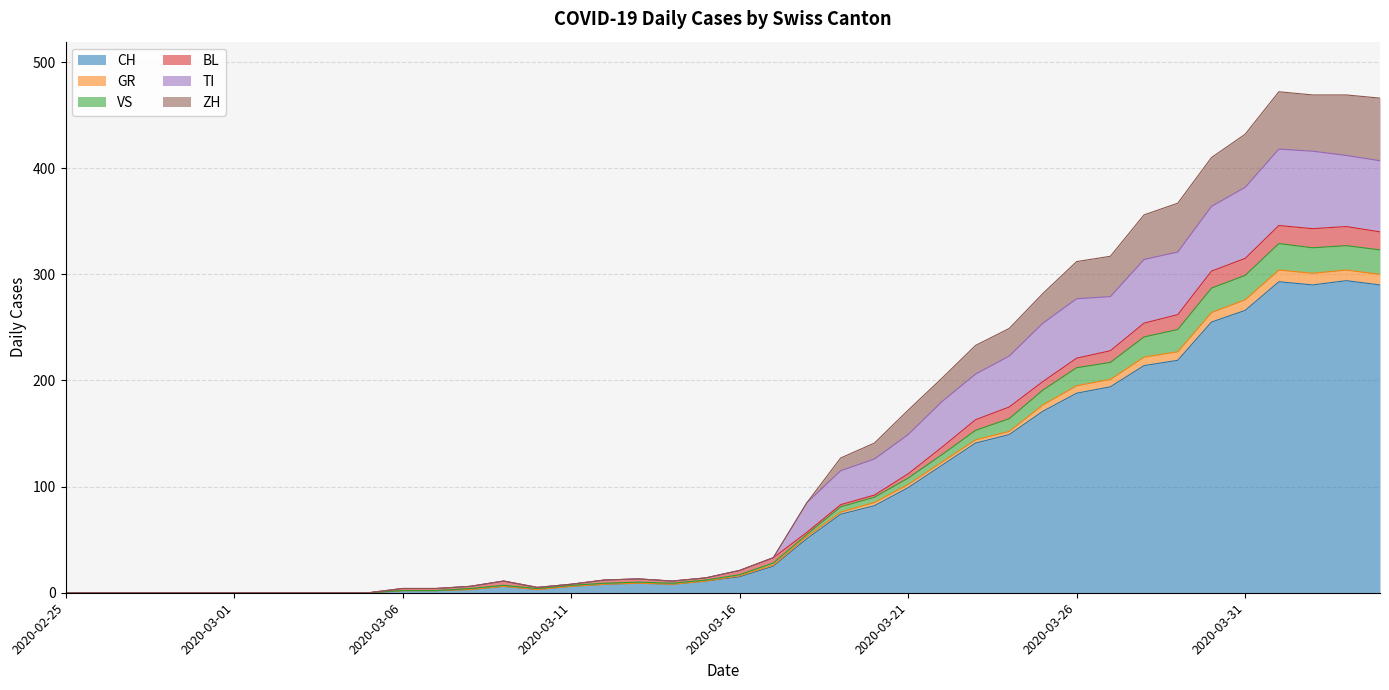

Between 2020-03-17 and 2020-03-14, which is larger?

2020-03-17